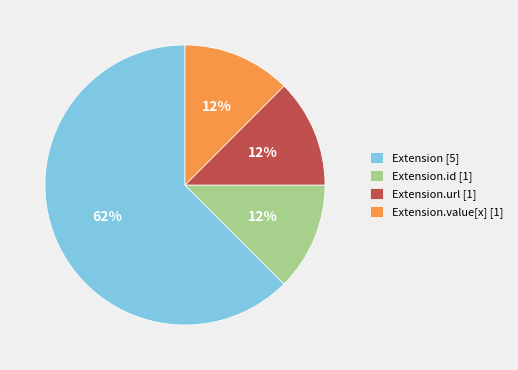

Combined, do Extension.value[x] [1] and Extension.id [1] account for over 50%?

No